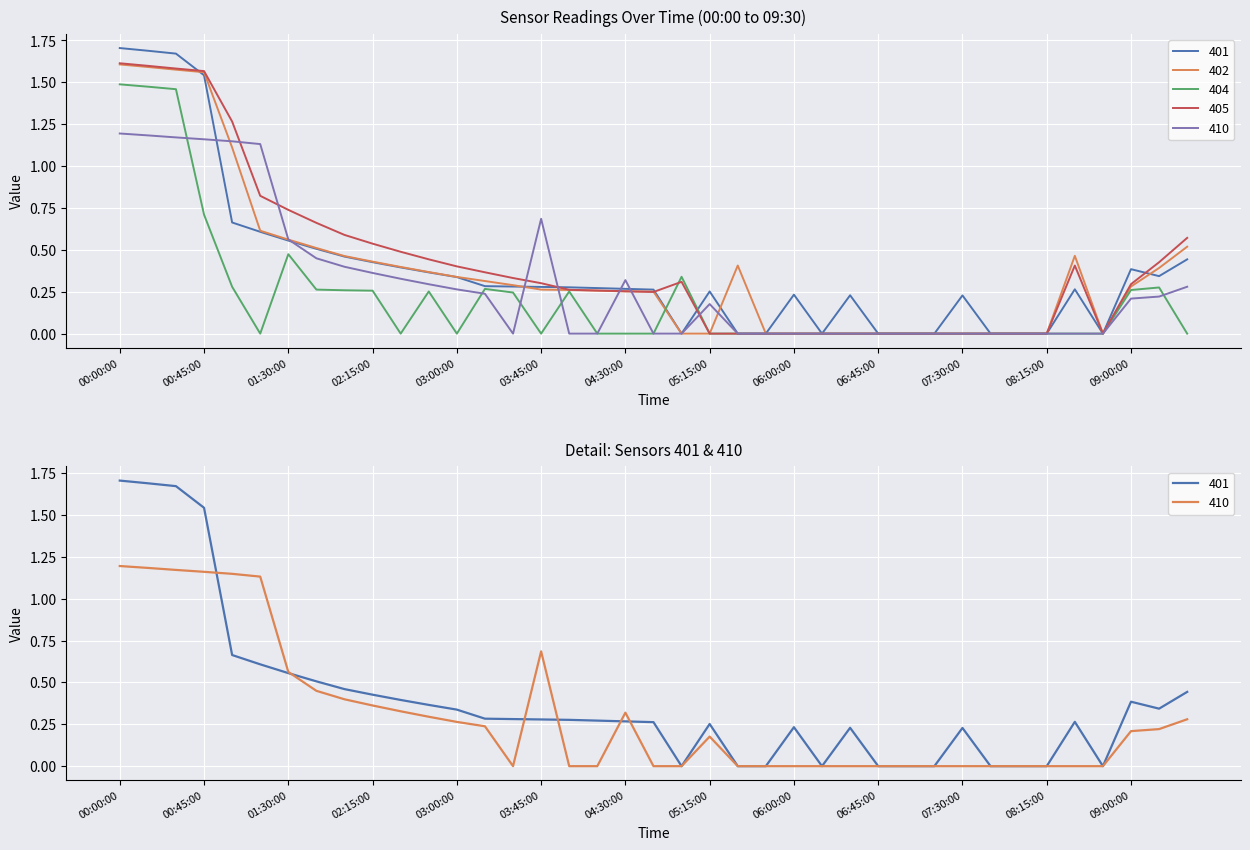

At which category is the sum across all series the highest?

00:00:00